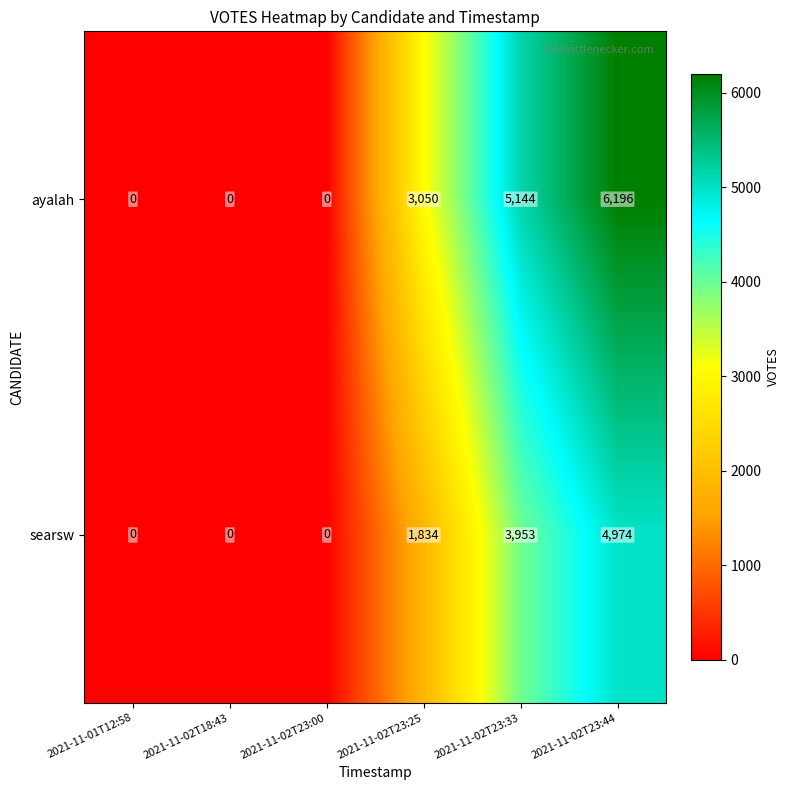

Where is searsw nearest to the value 2487?

2021-11-02T23:25